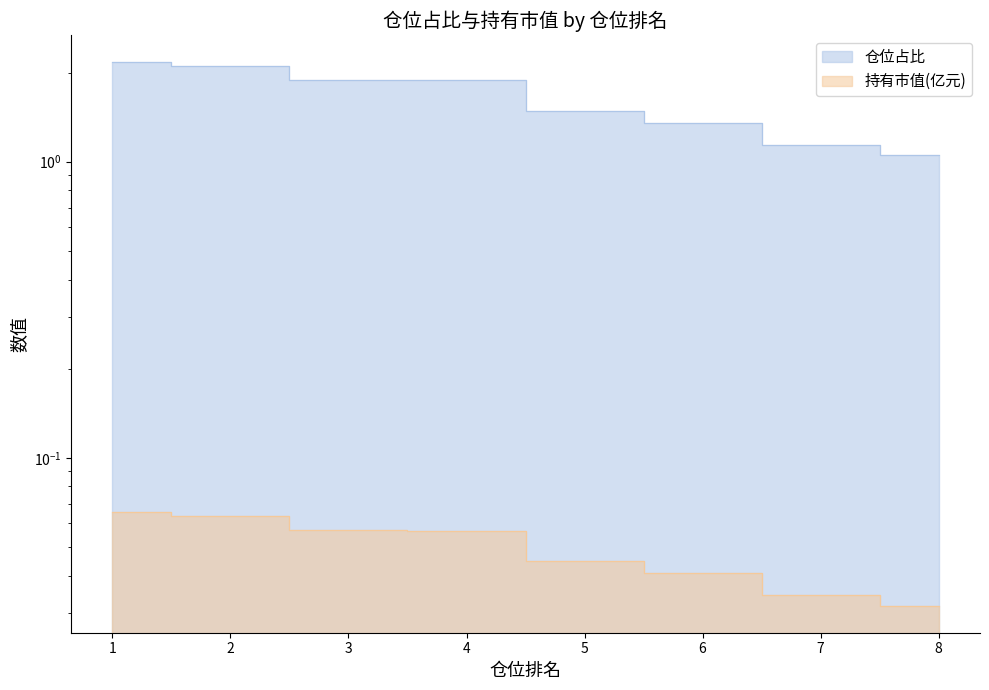

What is the sum of all 仓位占比 values?

13.1